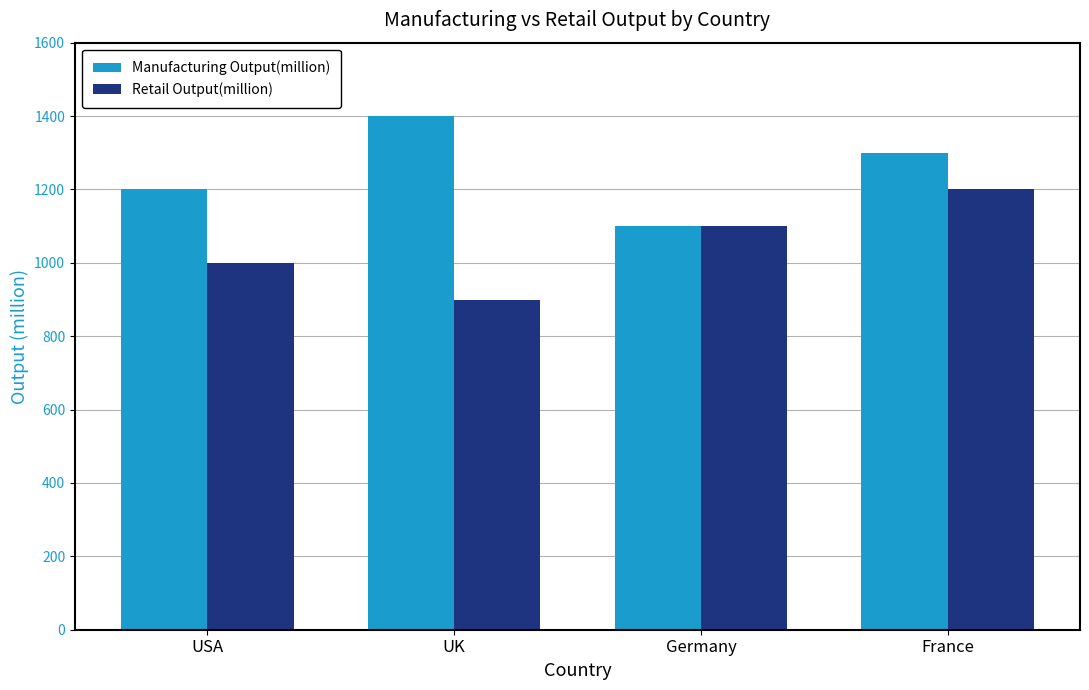

How many data points does each series have?

4